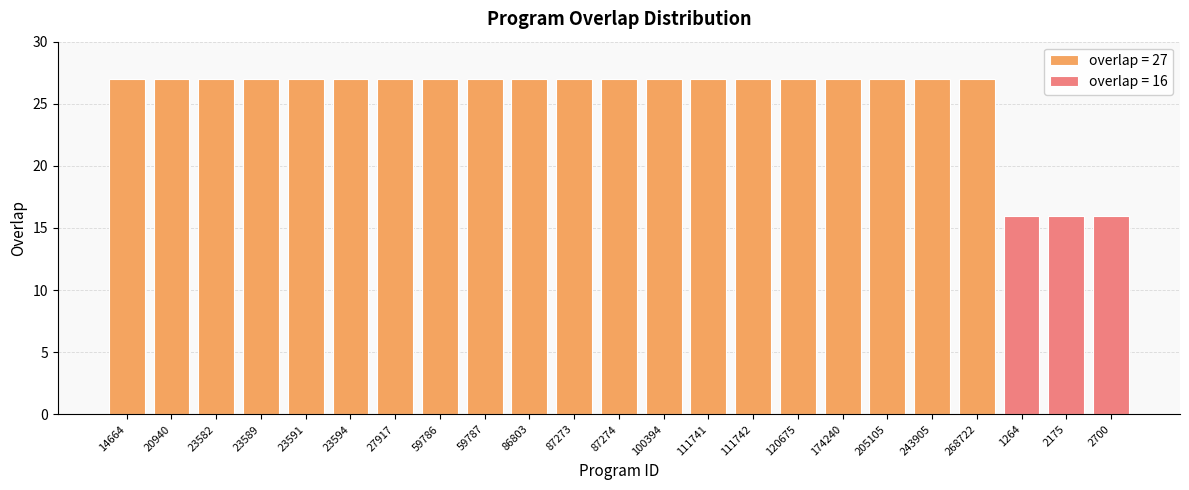

What position from the left is 20940?

2